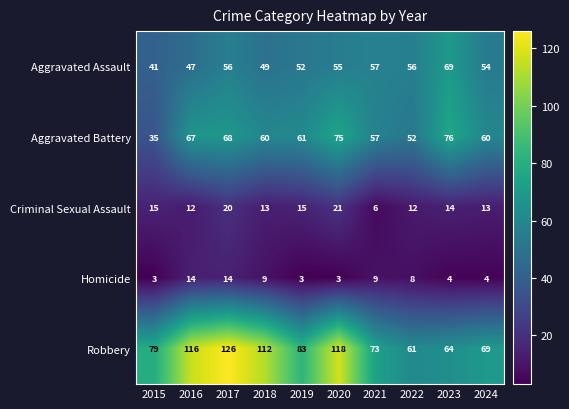

What is the difference between the highest and lowest values at 2020?

115